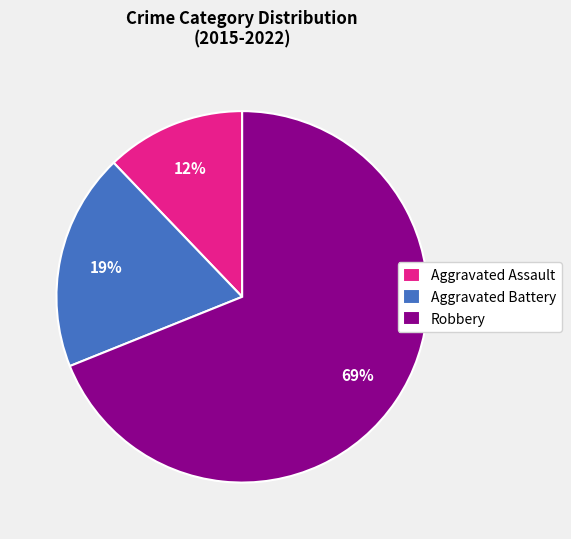

Is there any slice that represents more than half of the pie?

Yes